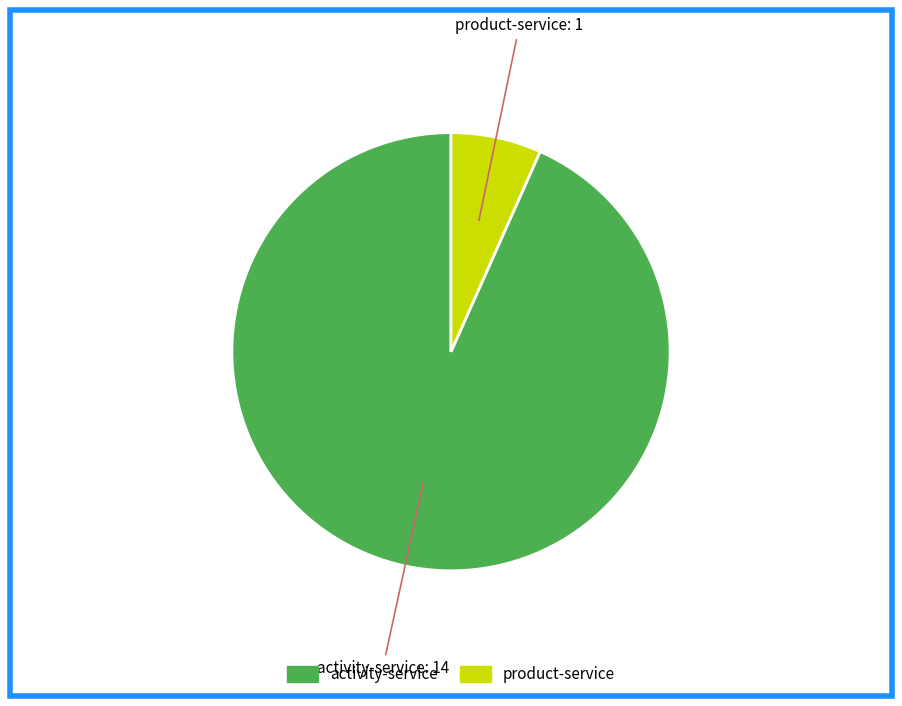

Does any single category account for the majority?

Yes